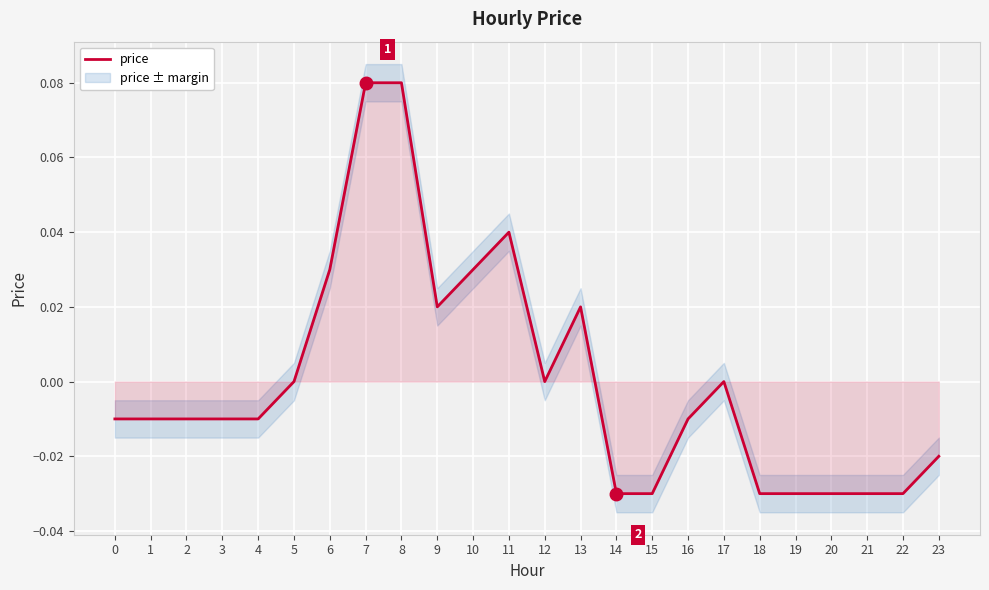

How many values are below zero?

14